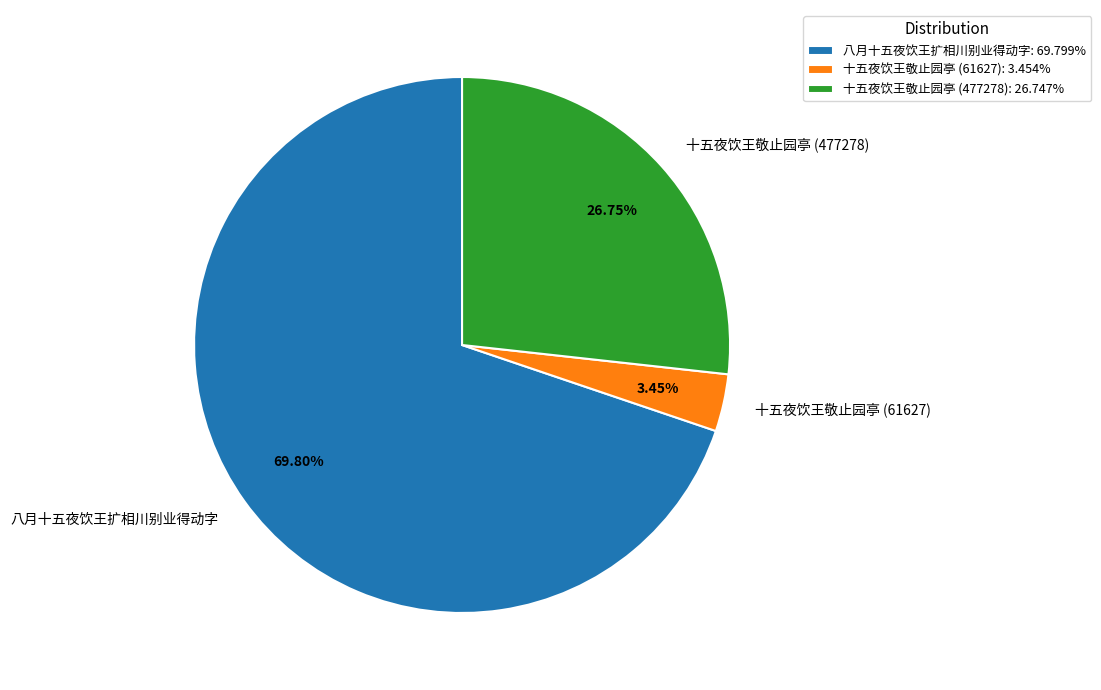

To the nearest percent, what percentage of the pie is 十五夜饮王敬止园亭 (477278)?

27%